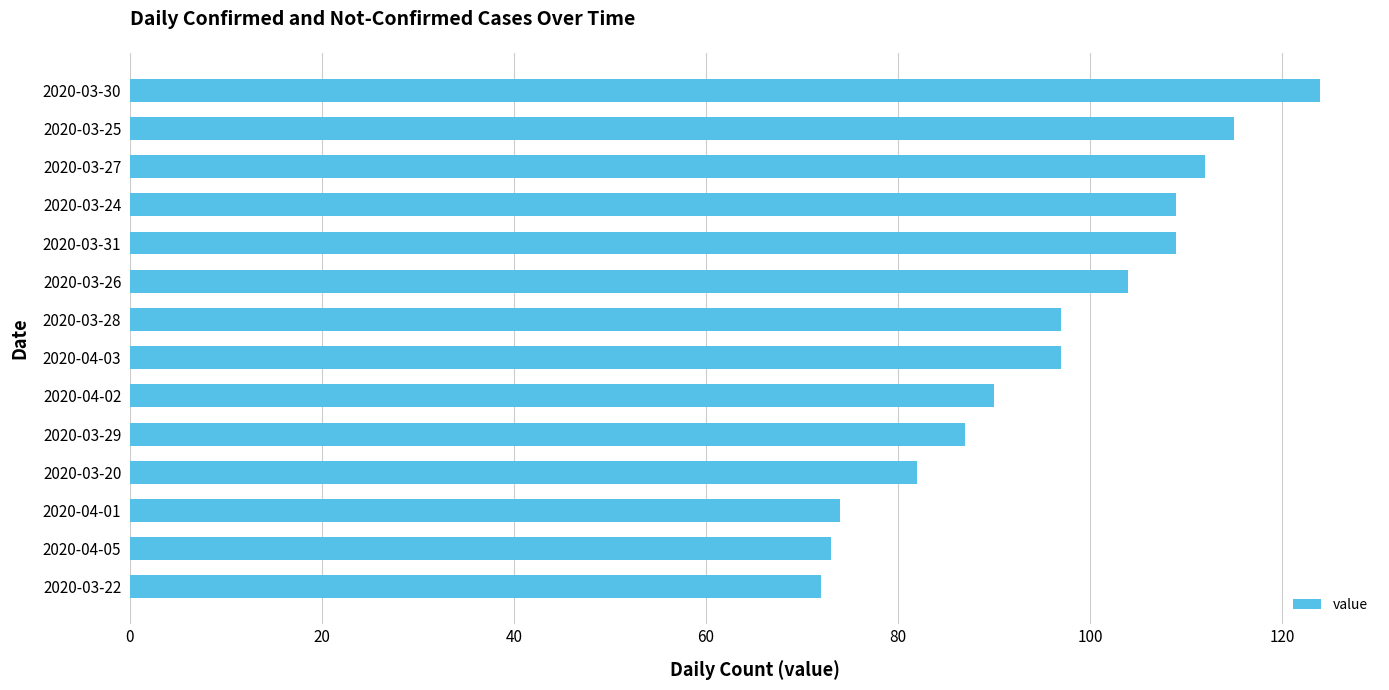

What is the difference between the maximum and minimum values?

52